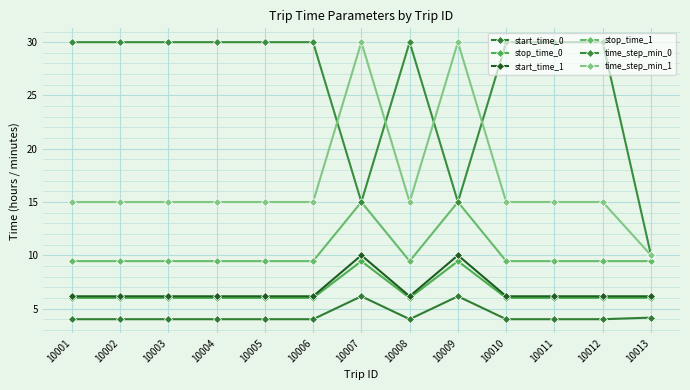

True or false: time_step_min_1 has more than 0 interior local peaks.

True